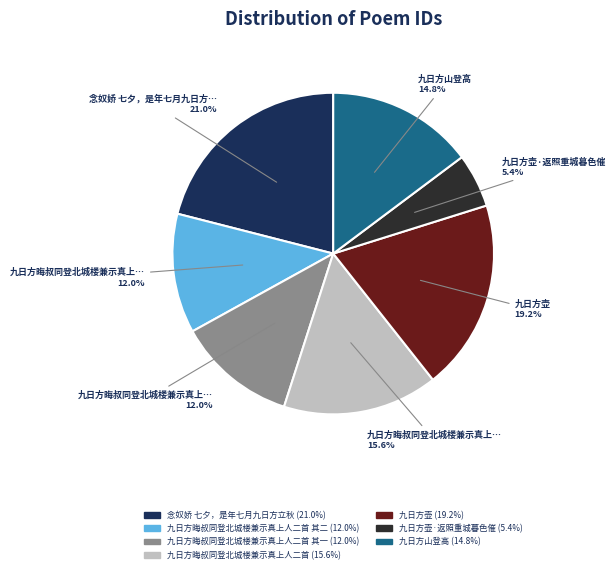

Is there any slice that represents more than half of the pie?

No